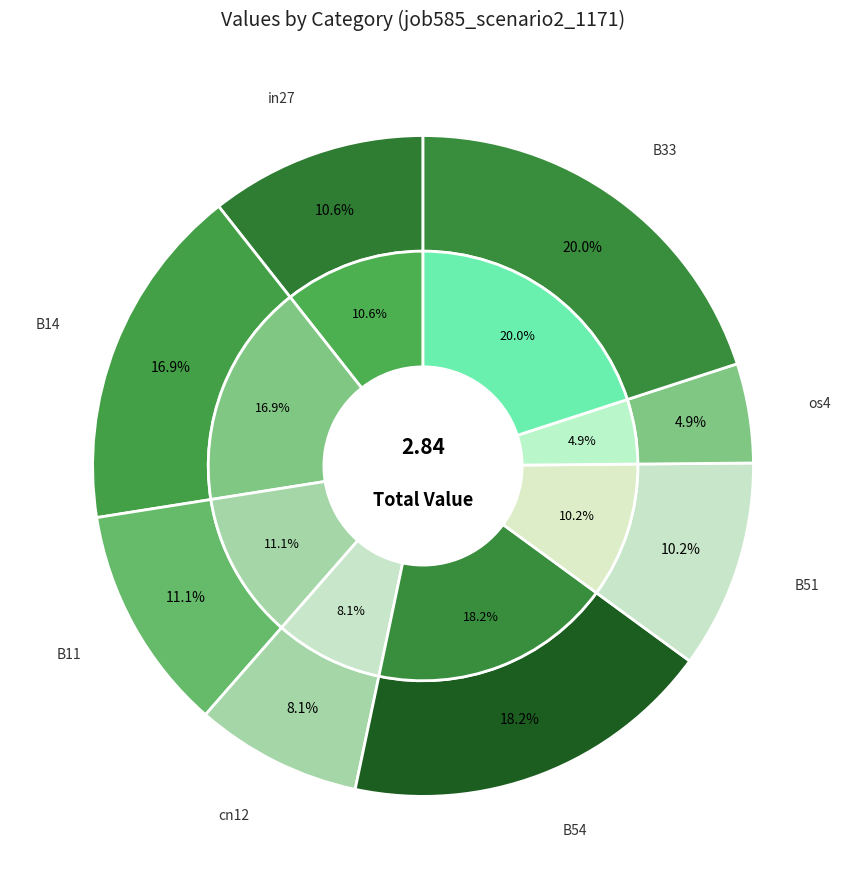

To the nearest percent, what portion does B11 represent?

11%